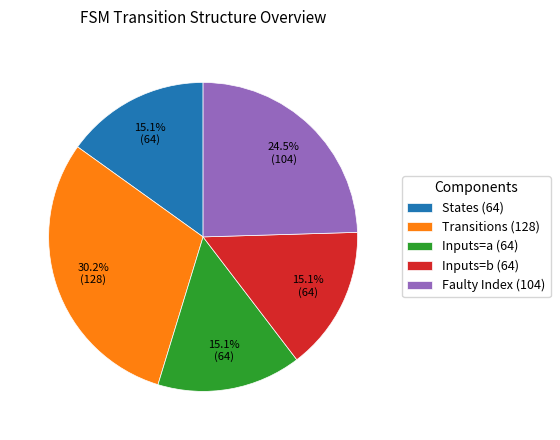

Combined, what portion of the pie is States (64) and Inputs=a (64)?

30.2%